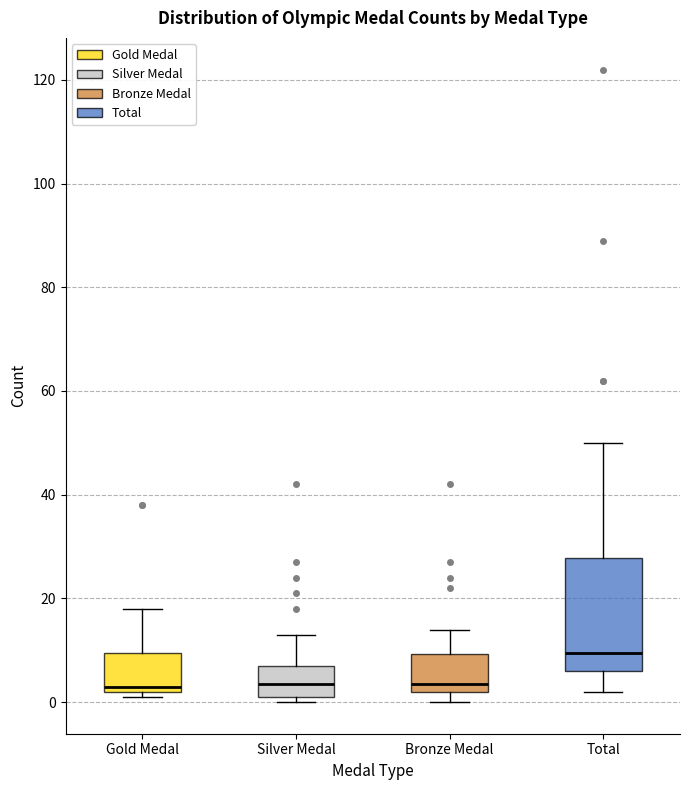

Reading left to right, transcribe this box plot: for each box, give where its median line is, the range the box spans, and where its two whiskers end, as read against the y-axis. The values are not printed on the chart, so give them approximately, as read against the axis.

Gold Medal: median 4, box 2 to 10, whiskers 2 (just below the box's lower edge) to 18
Silver Medal: median 4, box 2 to 8, whiskers 0 to 14
Bronze Medal: median 4, box 2 to 10, whiskers 0 to 14
Total: median 10, box 6 to 28, whiskers 2 to 50